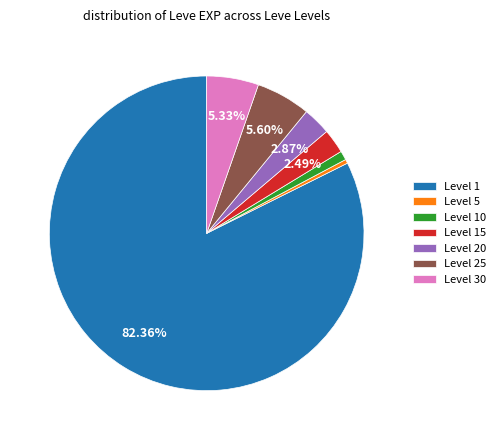

Do Level 15 and Level 10 together represent more than half of the pie?

No